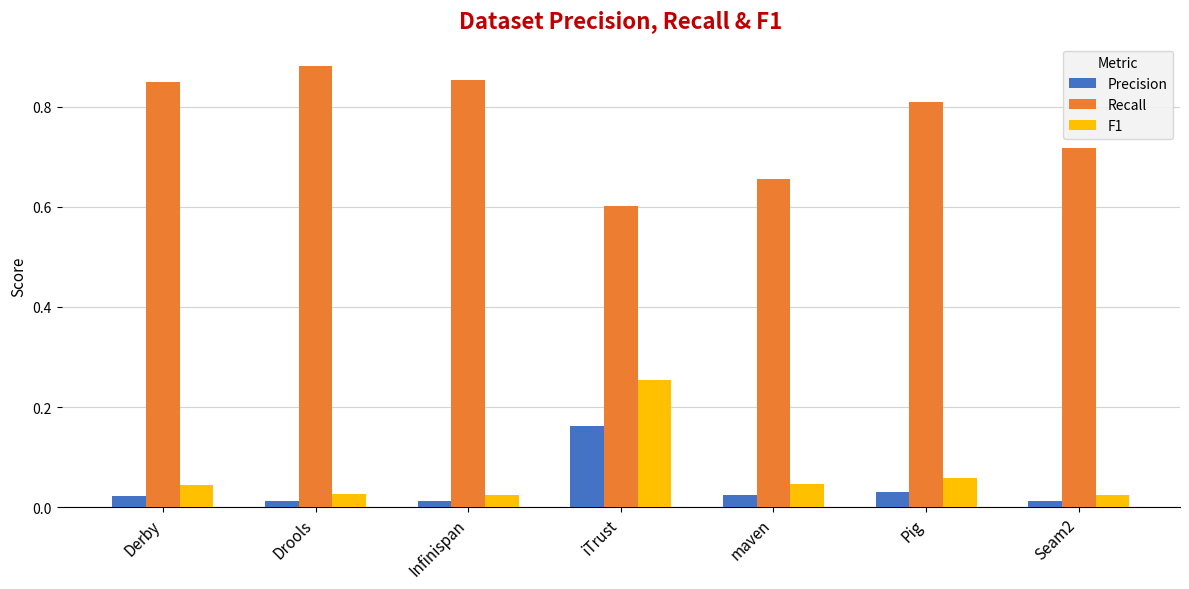

List the series in order of their peak value, lowest first.

Precision, F1, Recall